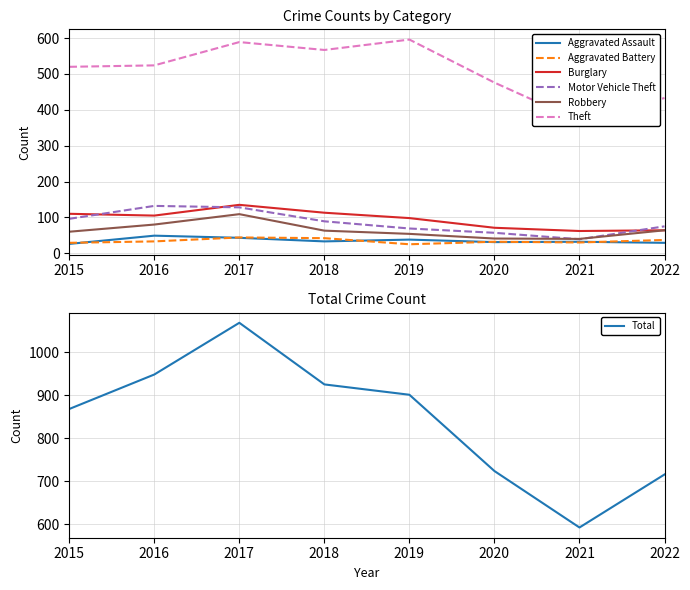

How many interior local peaks does the Theft series have?

2